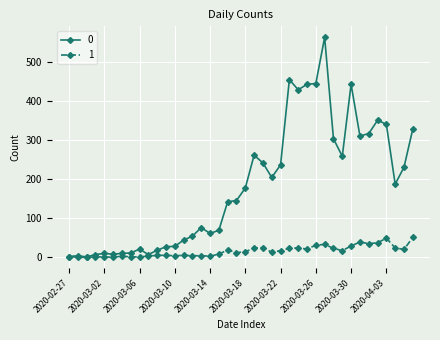

List the series in order of their overall mean, highest first.

0, 1